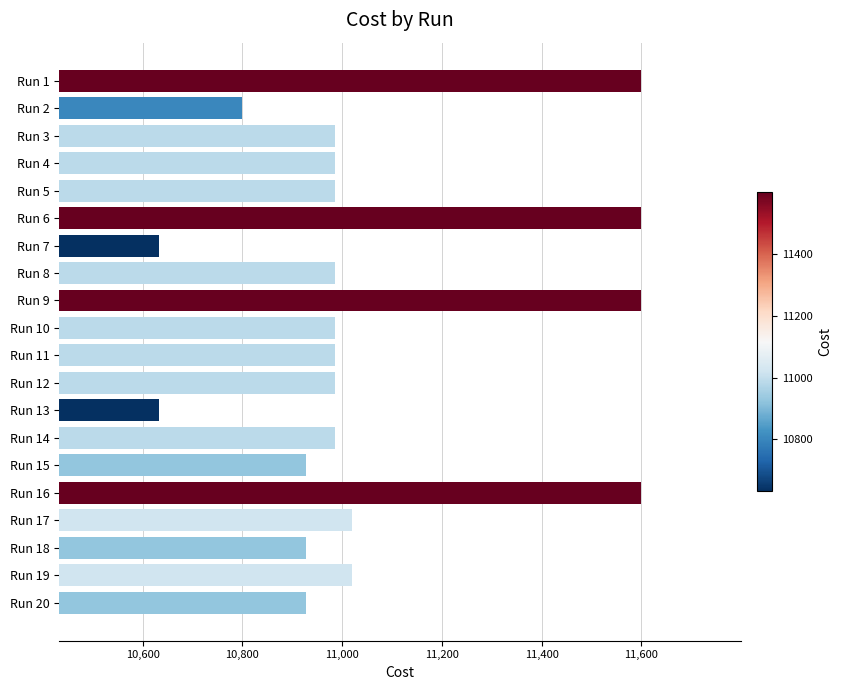

Is it true that the value at Run 2 is 15864.7?

False